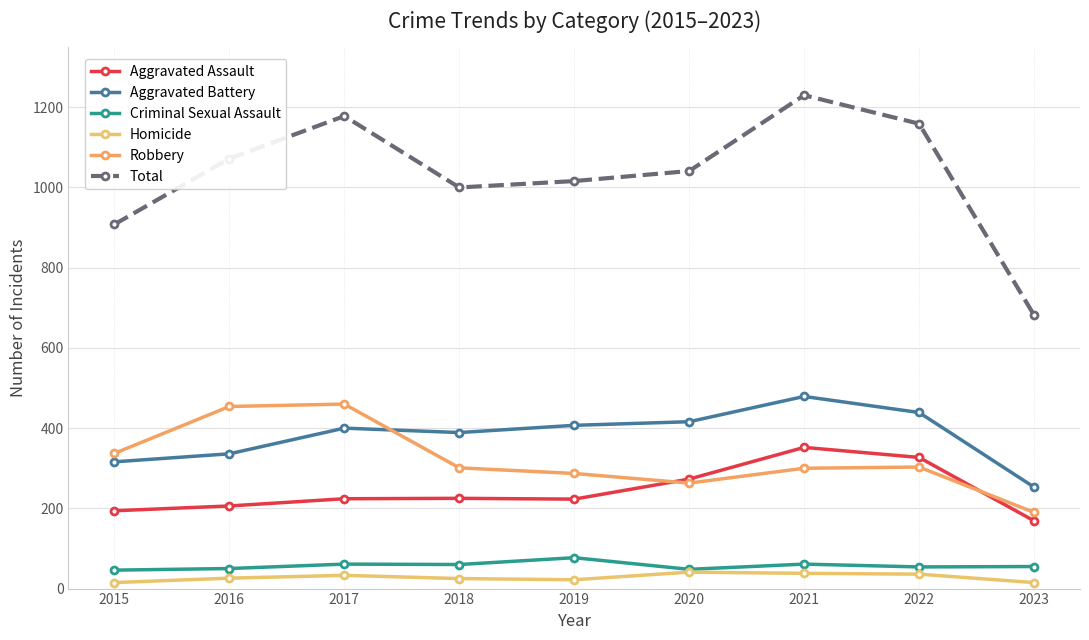

Reading left to right, extract all data points from this chart.

Aggravated Assault: 194	206	224	225	223	273	352	327	169
Aggravated Battery: 316	336	400	389	407	416	479	439	253
Criminal Sexual Assault: 46	50	61	60	77	48	61	54	55
Homicide: 15	26	33	25	22	41	38	36	15
Robbery: 337	454	460	301	287	263	300	303	190
Total: 908	1072	1178	1000	1016	1041	1230	1159	682